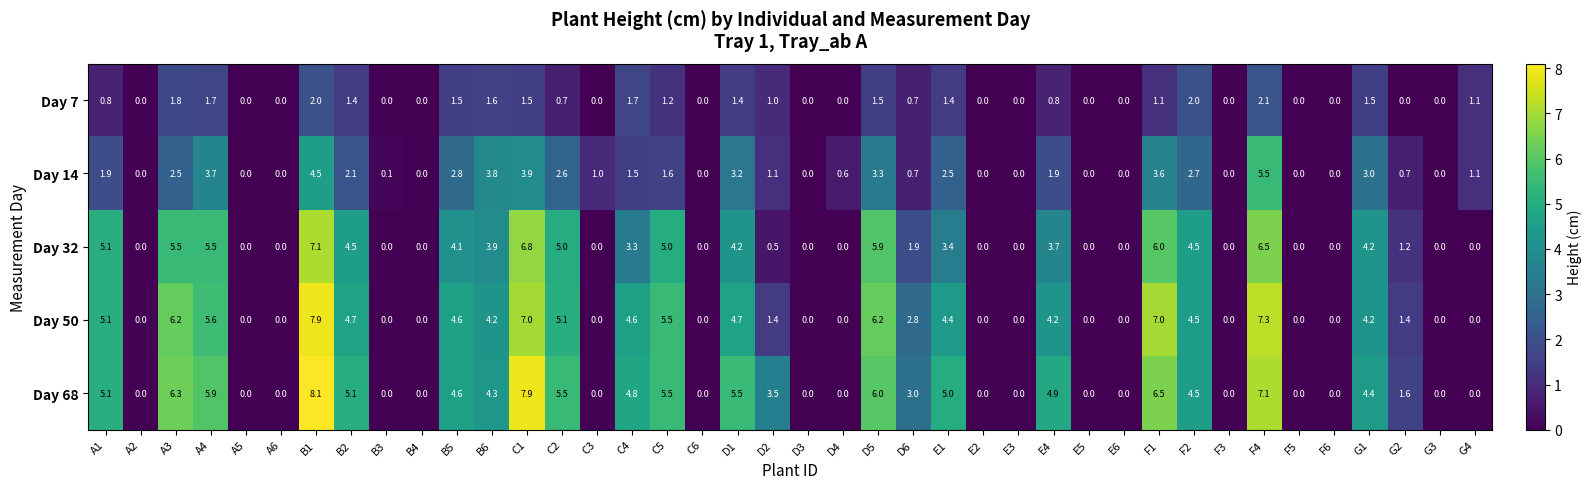

How many categories are shown in the chart?

40